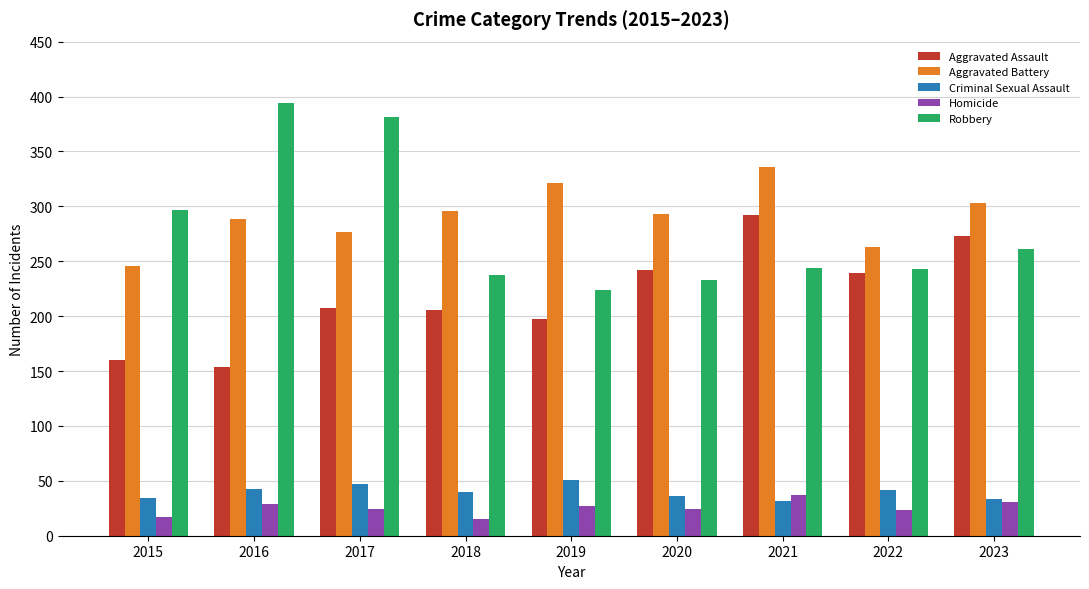

What is the minimum value for Homicide?

15